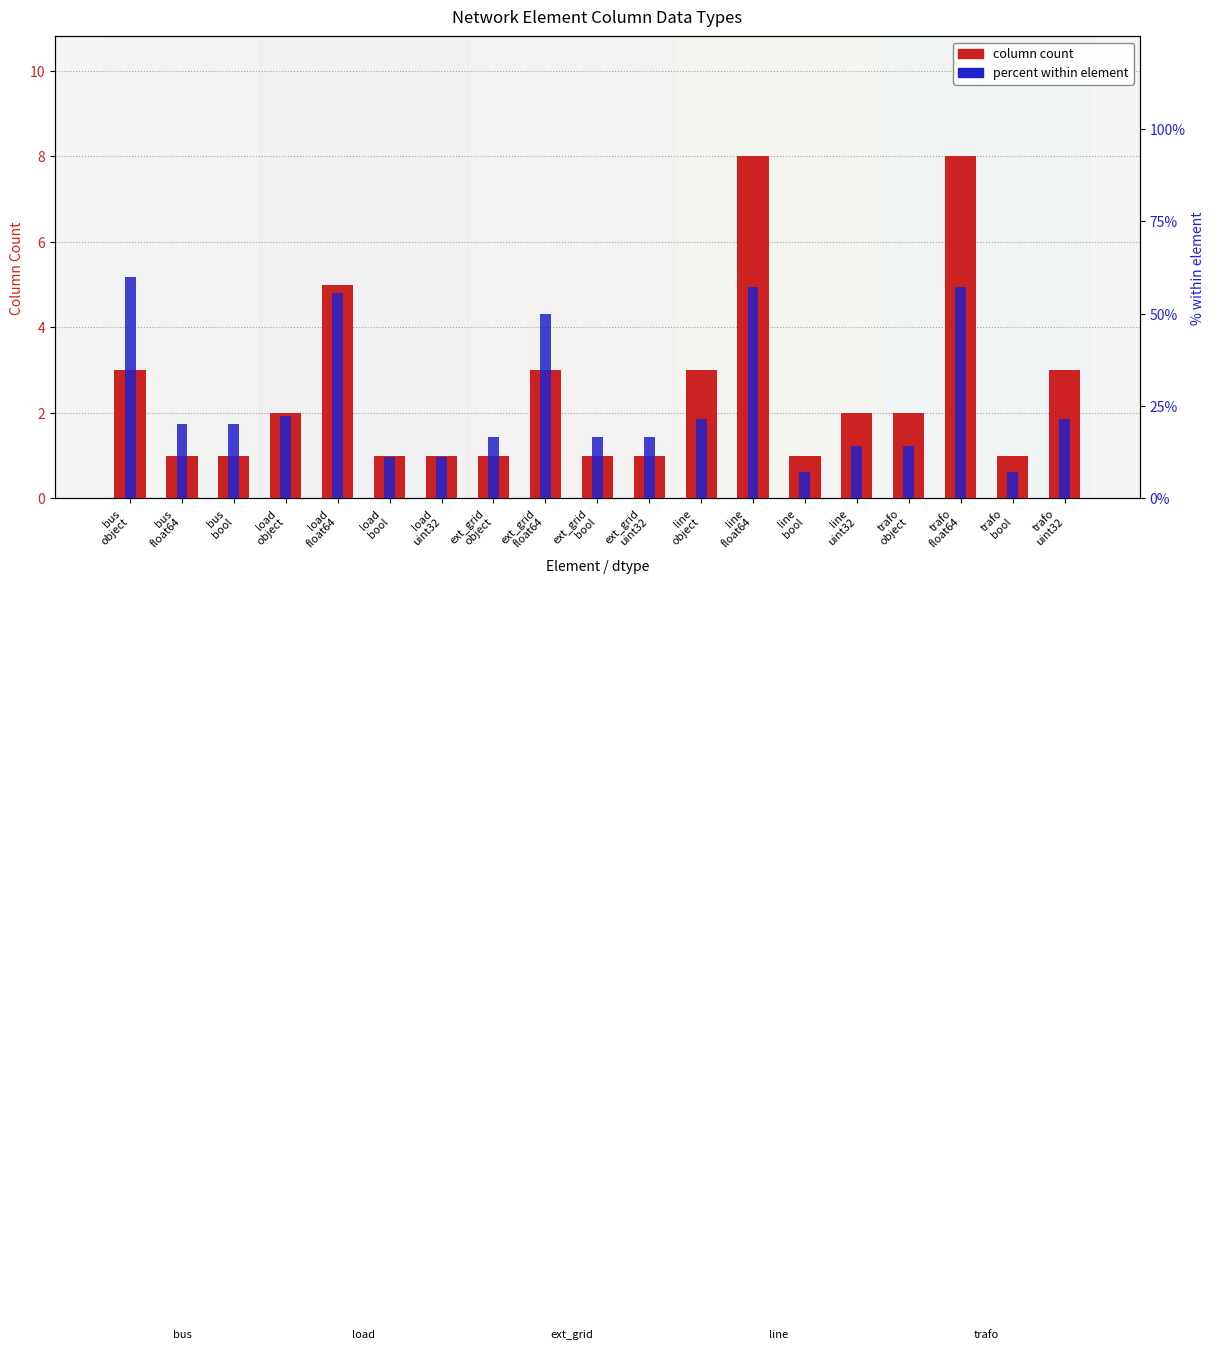

How many categories are shown in the chart?

19